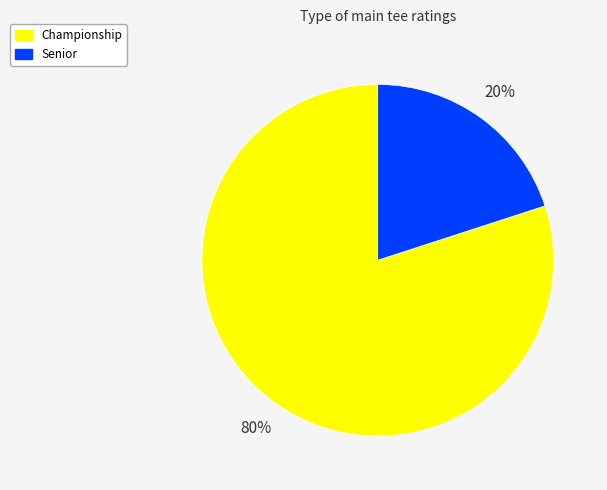

Which category has the smallest portion of the pie?

Senior